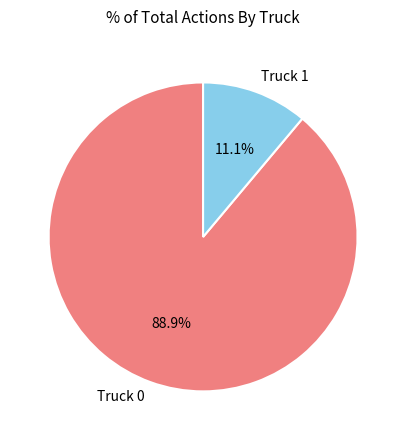

Does Truck 1 represent more than half of the total?

No